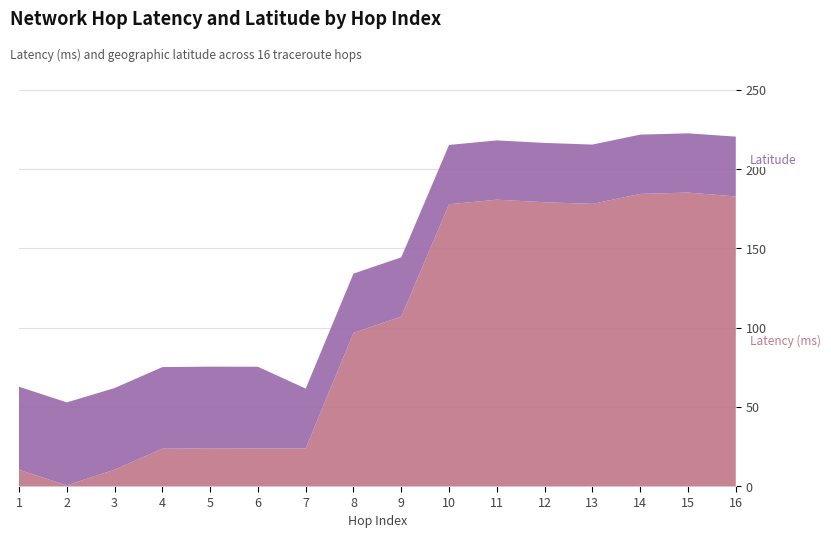

Reading right to left, what are all the values shown in this chart?

Latency (ms): 16=182.7	15=185.2	14=184.3	13=178.0	12=179.1	11=180.7	10=177.8	9=106.9	8=96.6	7=23.7	6=23.7	5=23.8	4=23.6	3=10.3	2=0.4	1=10.3
Latitude: 16=37.8	15=37.4	14=37.4	13=37.4	12=37.4	11=37.4	10=37.4	9=37.4	8=37.4	7=37.8	6=51.5	5=51.5	4=51.5	3=51.5	2=52.4	1=52.4